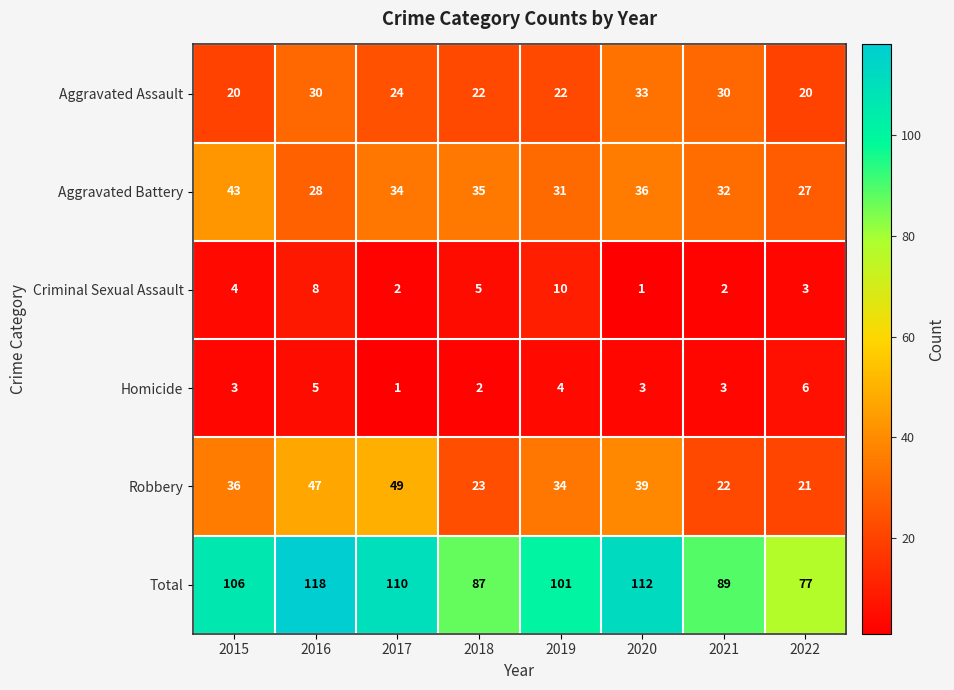

At which label is Aggravated Battery closest to 35?

2018